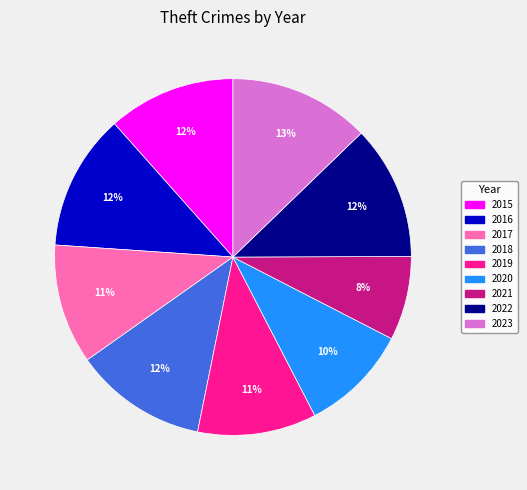

To the nearest percent, what percentage of the pie is 2023?

13%